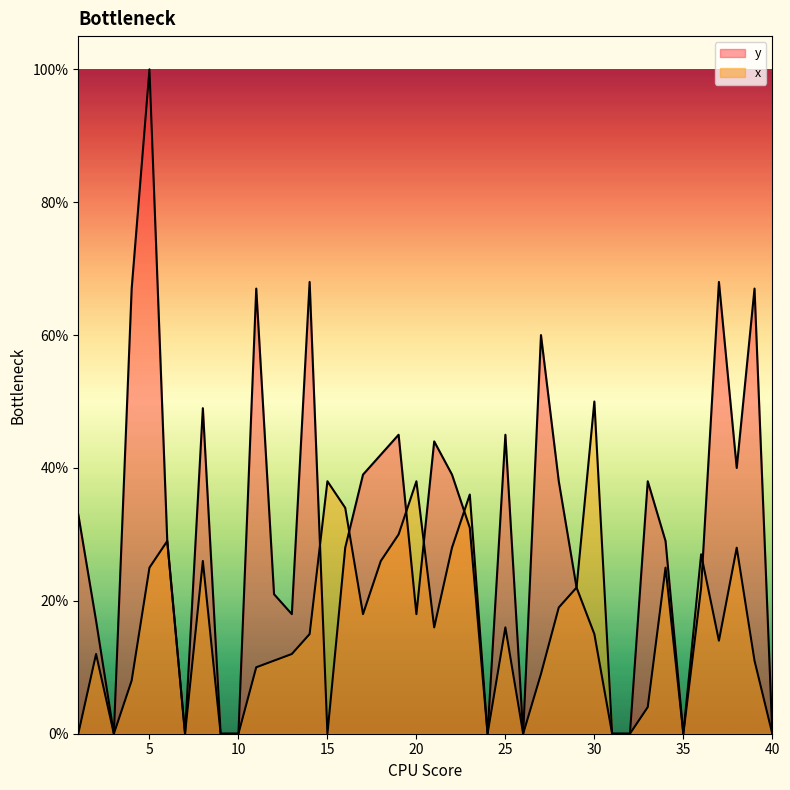

Where is y nearest to the value 0?

3